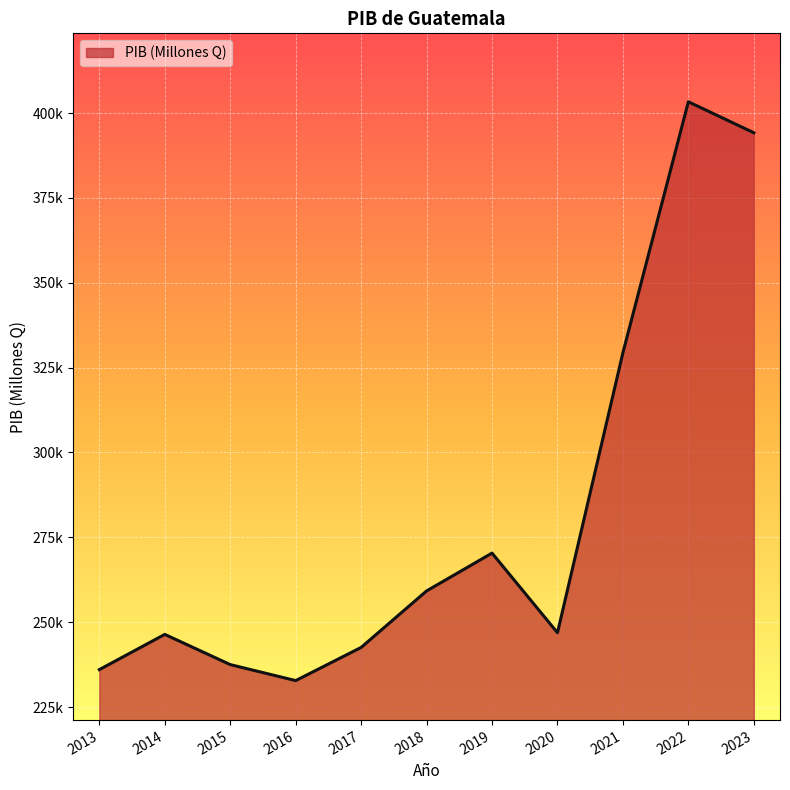

How many points are lower than both their immediate neighbors (excluding endpoints)?

2